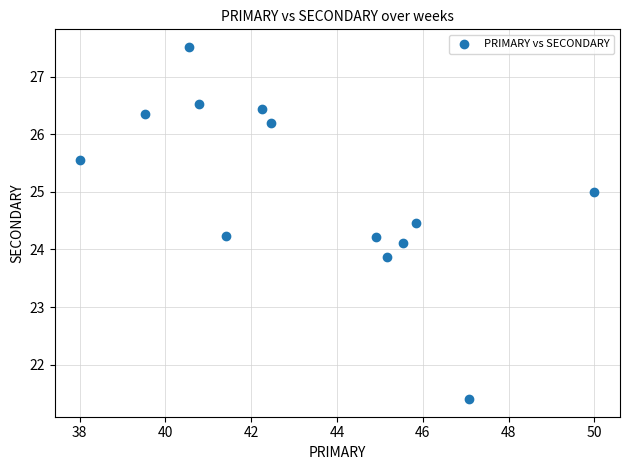

What is the range of Y values (max minus min)?

6.1